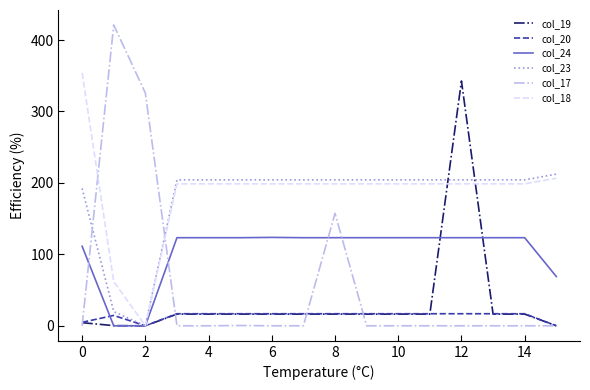

Rank the series by their maximum value, from highest to lowest.

col_17, col_18, col_19, col_23, col_24, col_20